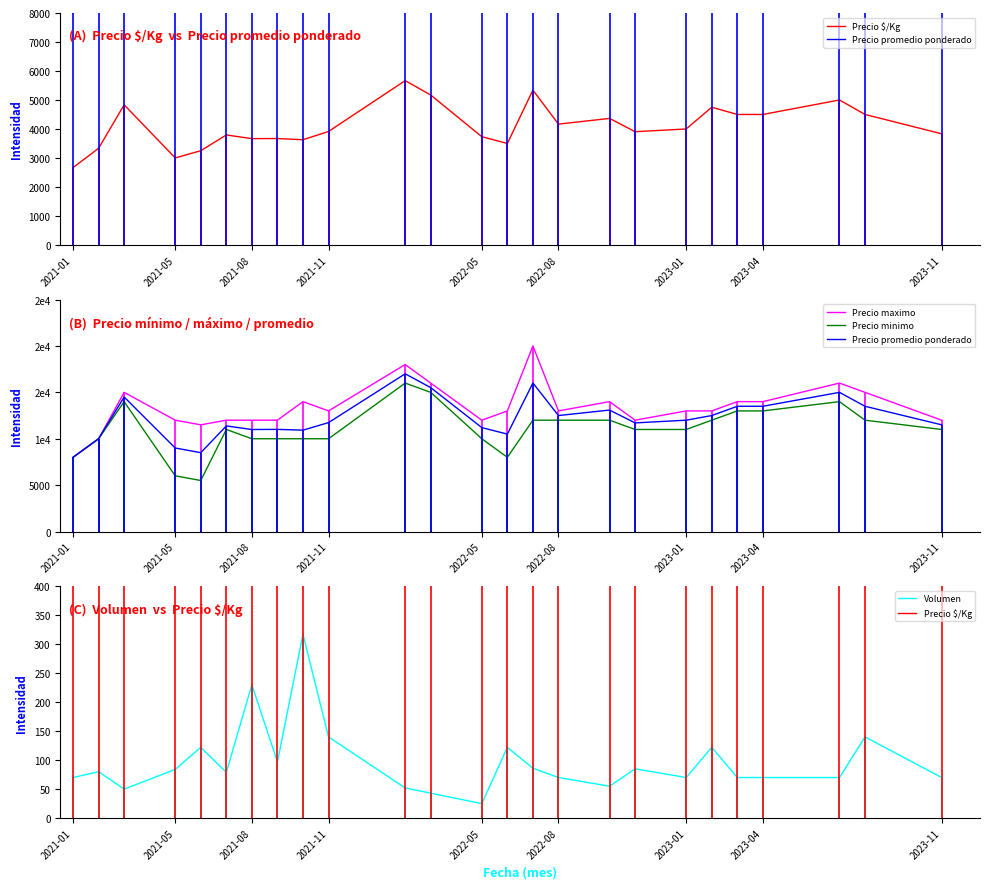

What is the average value of the Precio $/Kg series?

4107